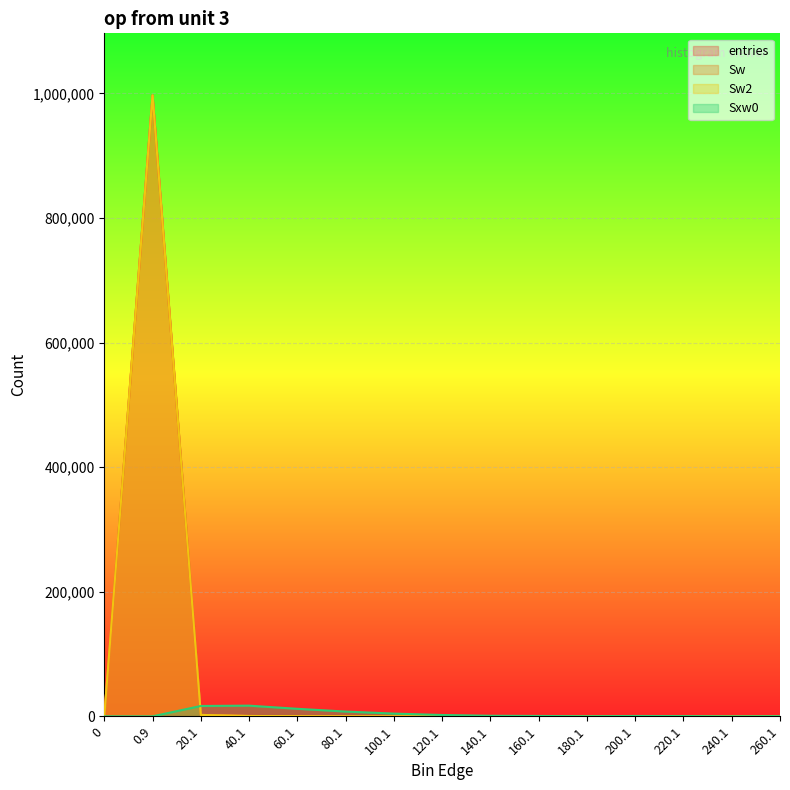

What is the label of the 5th point from the left?

60.1